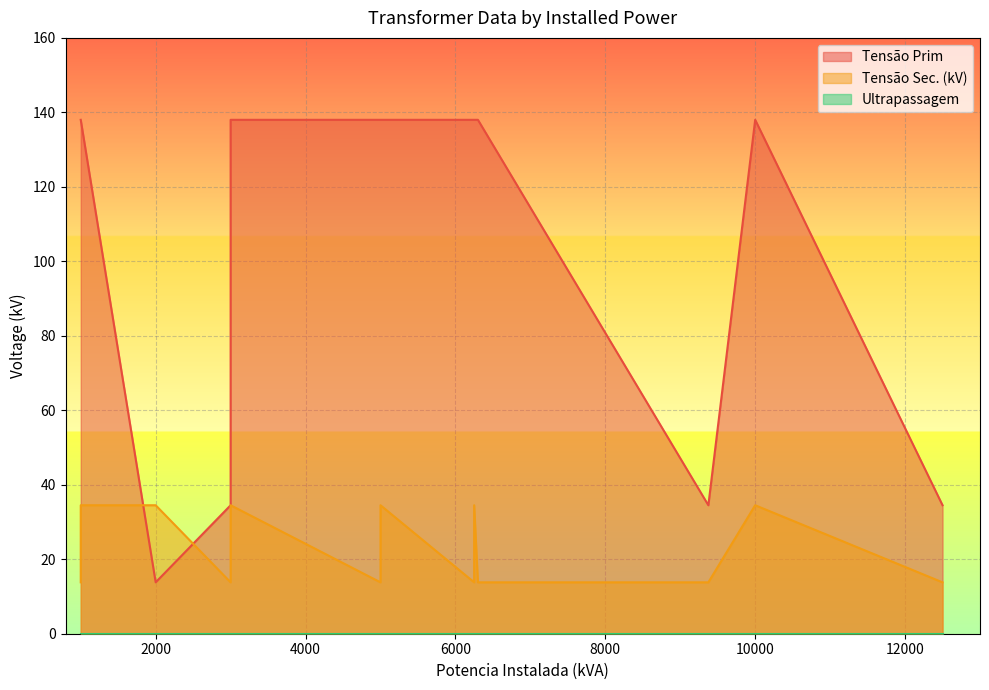

Which has a higher value, 1000 or 3000?

1000